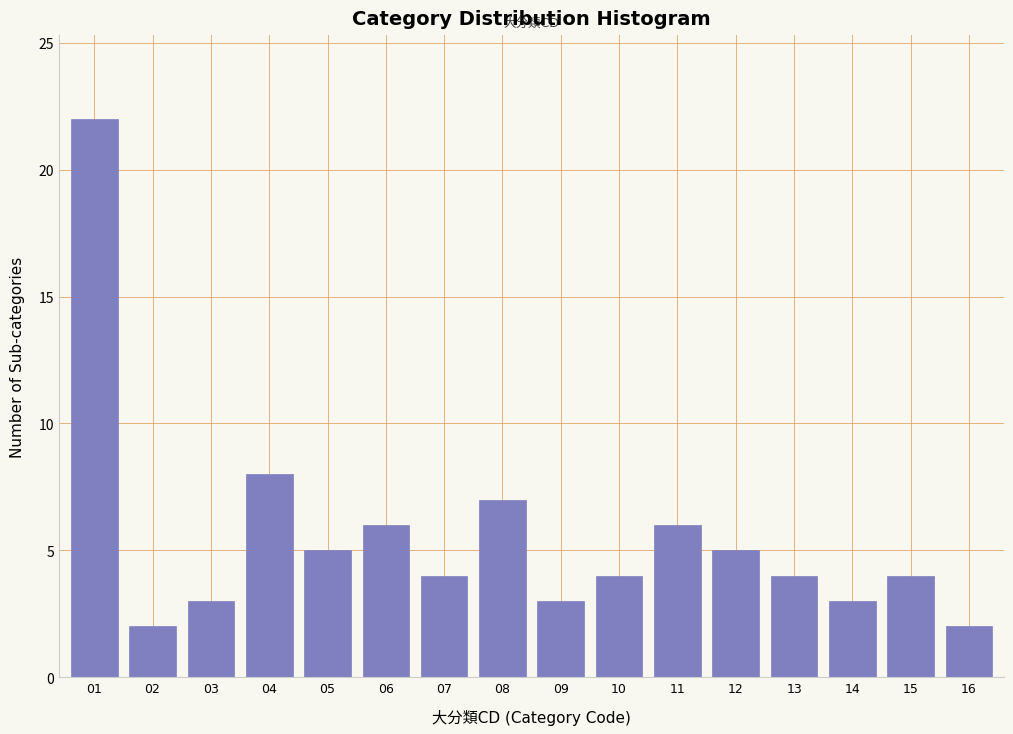

Reading right to left, what are all the values shown in this chart?

2	4	3	4	5	6	4	3	7	4	6	5	8	3	2	22